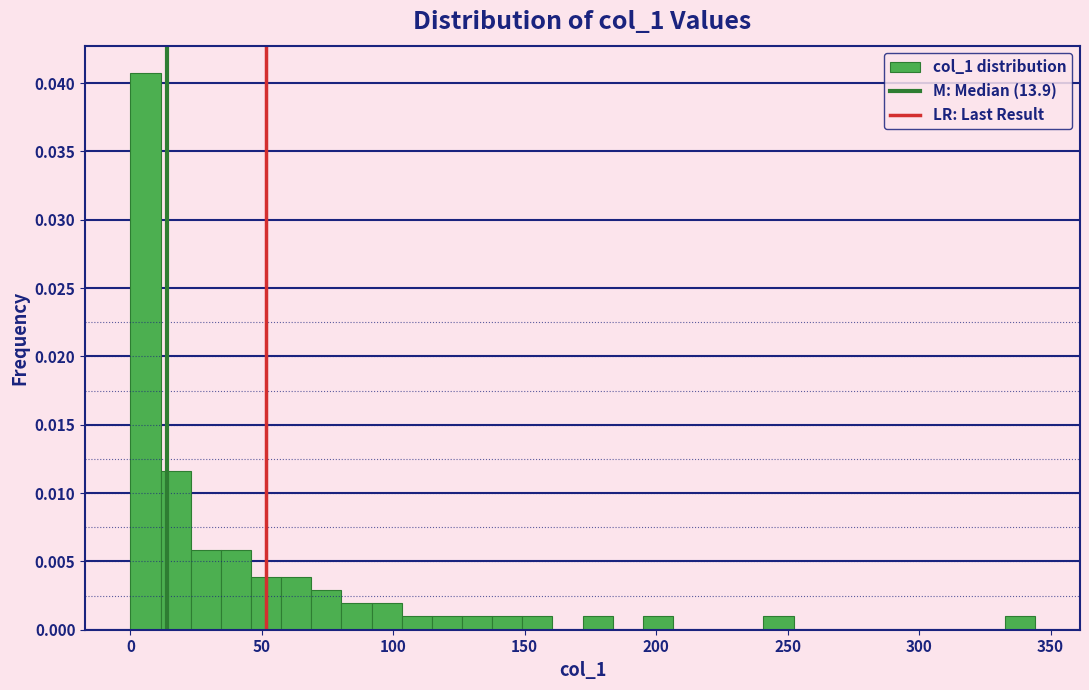

Around what value on the x-axis is the tallest bar? Give the approximate position of its centre, as read against the axis.

5